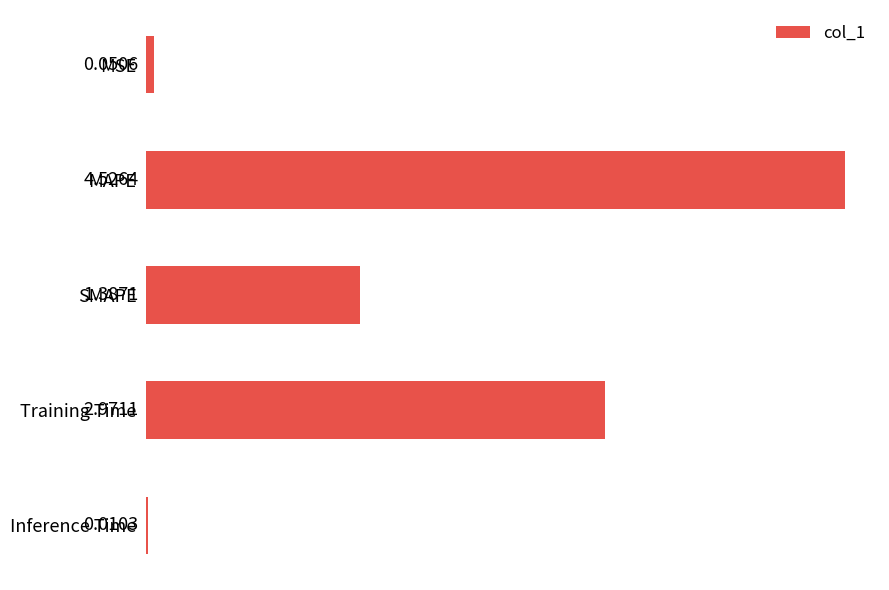

Approximately how many times larger is the value at SMAPE compared to Training Time?

0.5